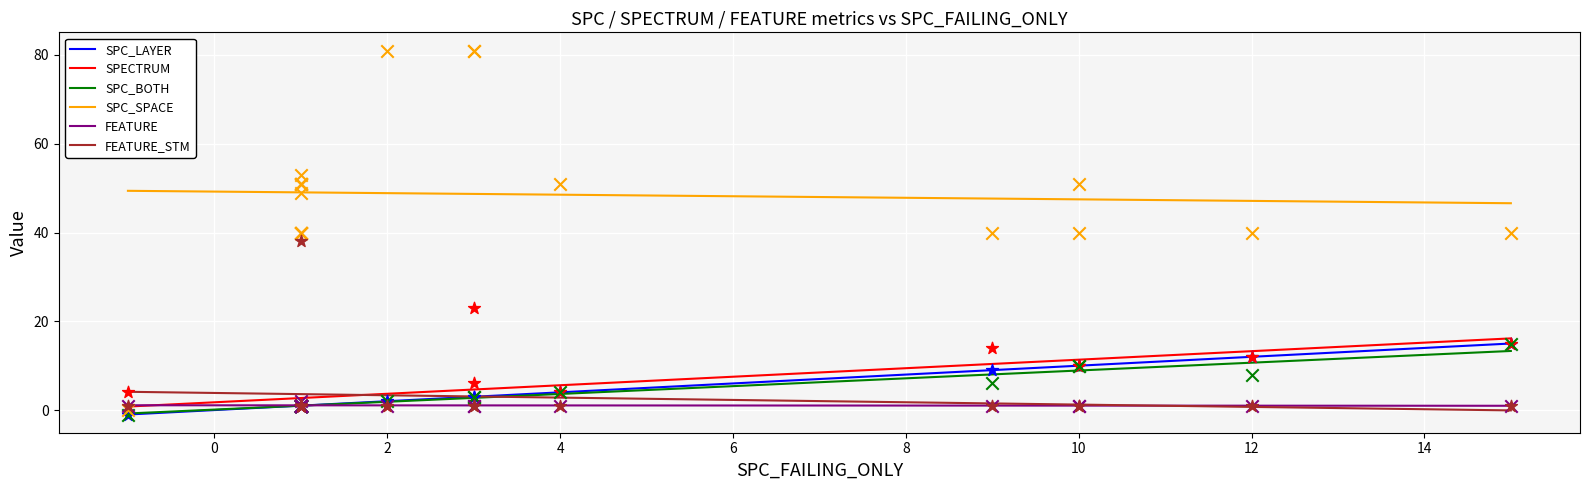

Which series reaches the maximum Y coordinate?

SPC_SPACE